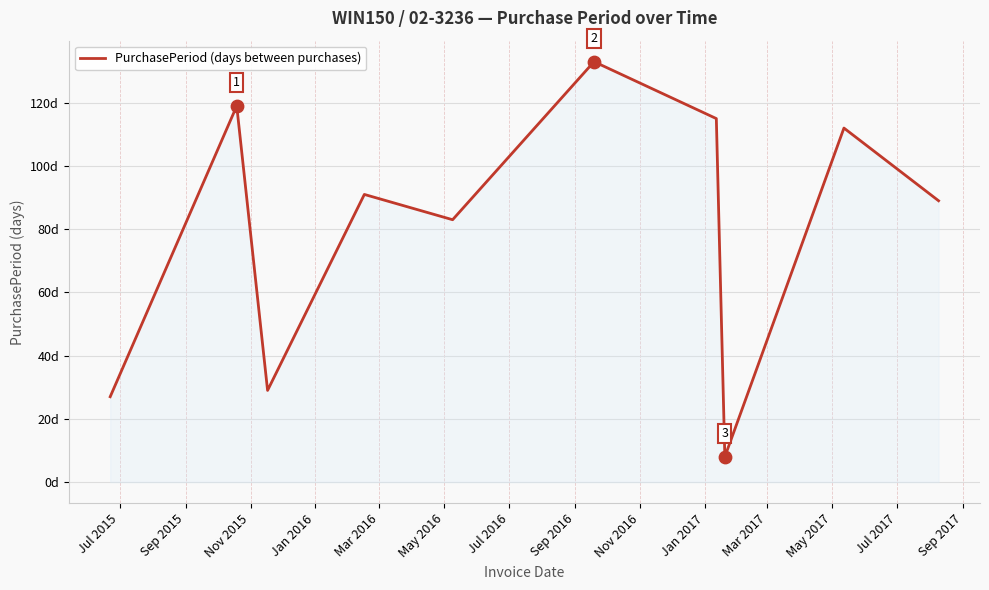

Does the chart have visible grid lines?

Yes